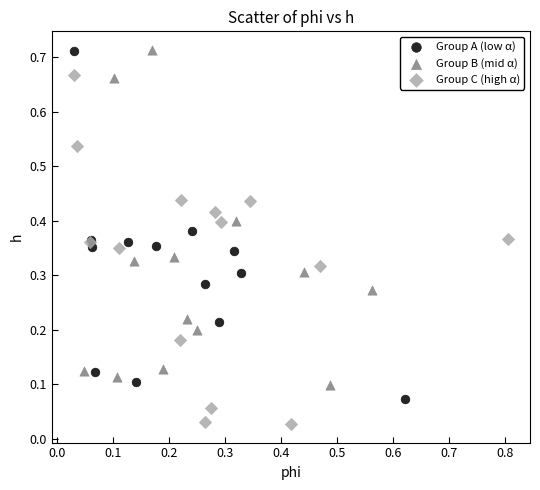

Which series reaches the minimum Y coordinate?

Group C (high α)